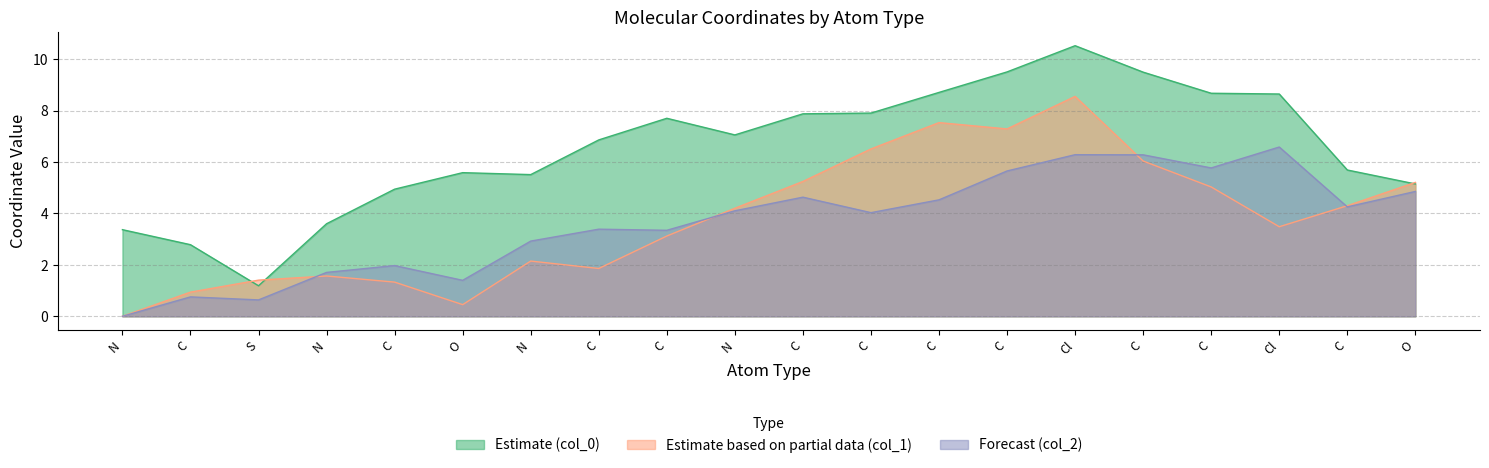

Reading left to right, transcribe all the data shown in this chart.

col_0: 3.4	2.8	1.2	3.6	4.9	5.6	5.5	6.9	7.7	7.1	7.9	7.9	8.7	9.5	10.5	9.5	8.7	8.6	5.7	5.1
col_1: 0.0	0.9	1.4	1.6	1.3	0.5	2.1	1.9	3.1	4.2	5.2	6.5	7.5	7.3	8.6	6.0	5.0	3.5	4.3	5.2
col_2: 0.0	0.8	0.6	1.7	2.0	1.4	2.9	3.4	3.3	4.1	4.6	4.0	4.5	5.7	6.3	6.3	5.8	6.6	4.3	4.9